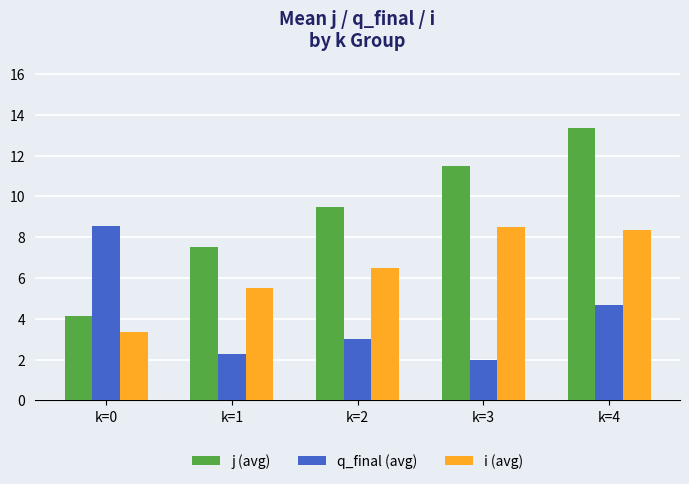

Rank the categories by j (avg) value from highest to lowest.

k=4, k=3, k=2, k=1, k=0